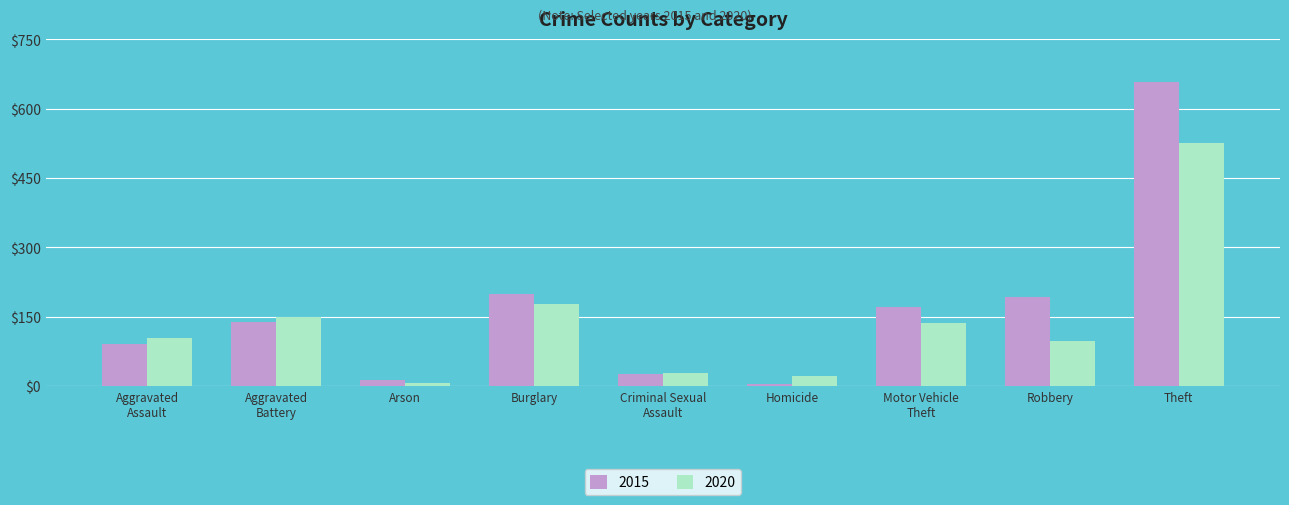

At how many categories does at least one series exceed 578?

1